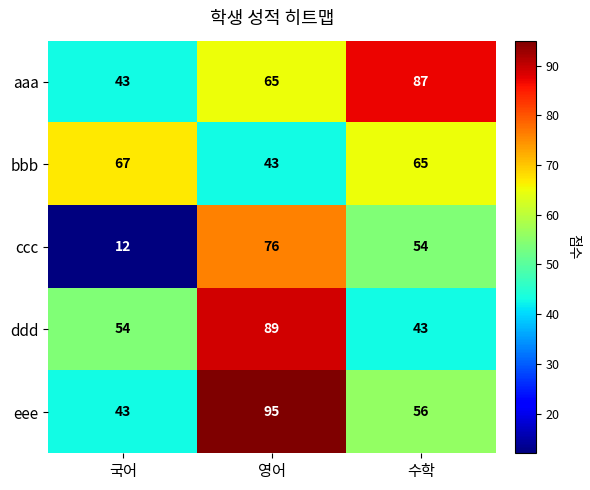

Reading right to left, list all the values displayed in this chart.

aaa: 수학=87	영어=65	국어=43
bbb: 수학=65	영어=43	국어=67
ccc: 수학=54	영어=76	국어=12
ddd: 수학=43	영어=89	국어=54
eee: 수학=56	영어=95	국어=43